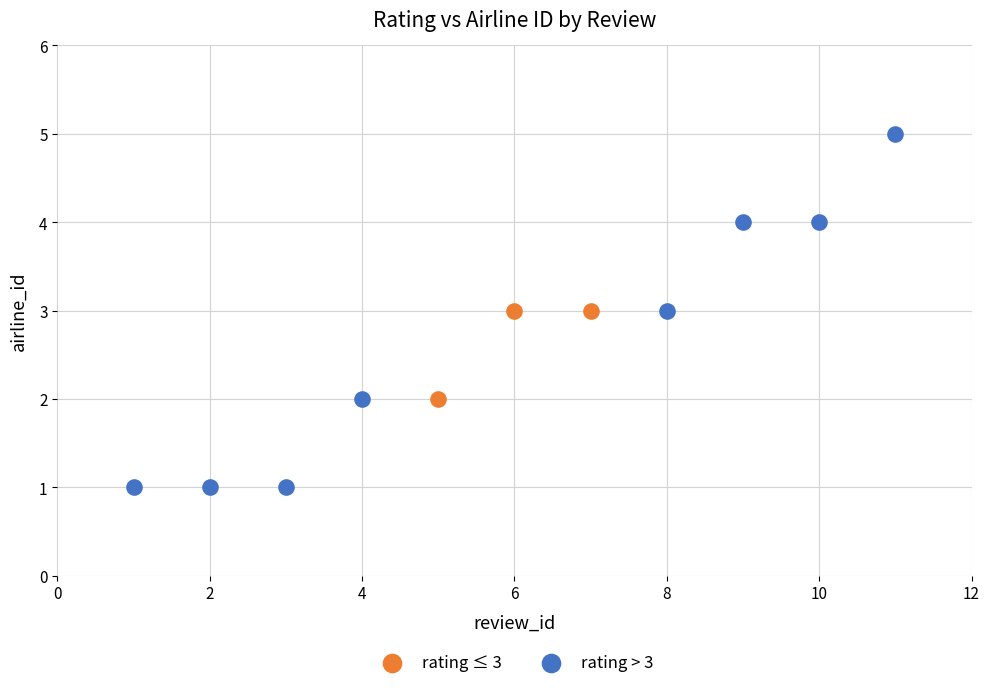

Which series reaches the minimum Y coordinate?

rating > 3